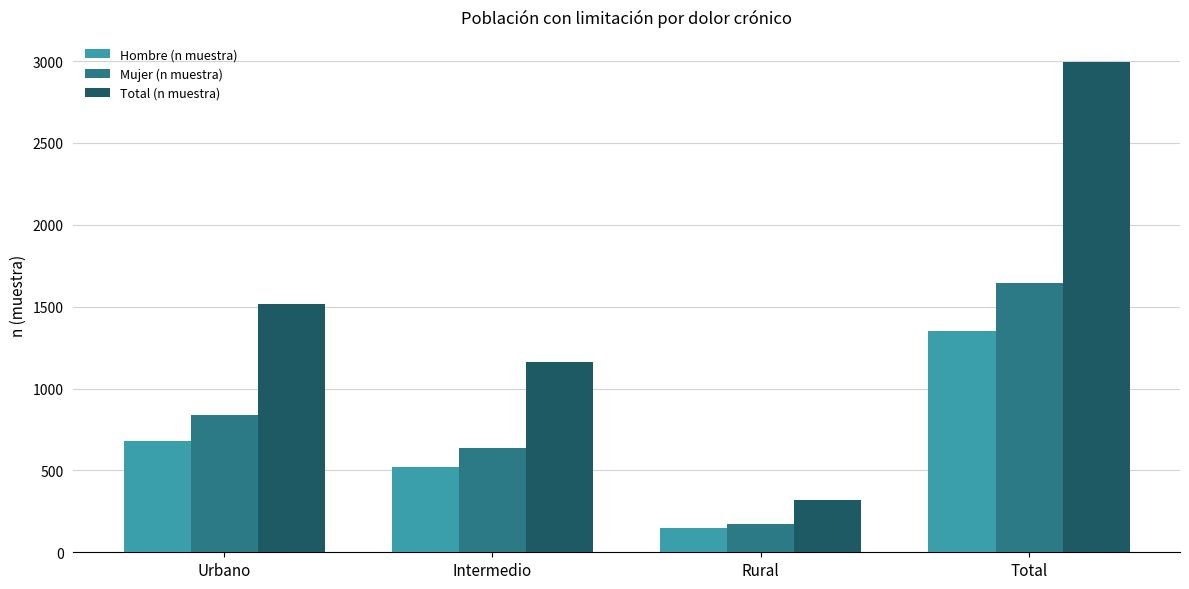

Is it true that Mujer (n muestra) equals 1348 at Urbano?

False